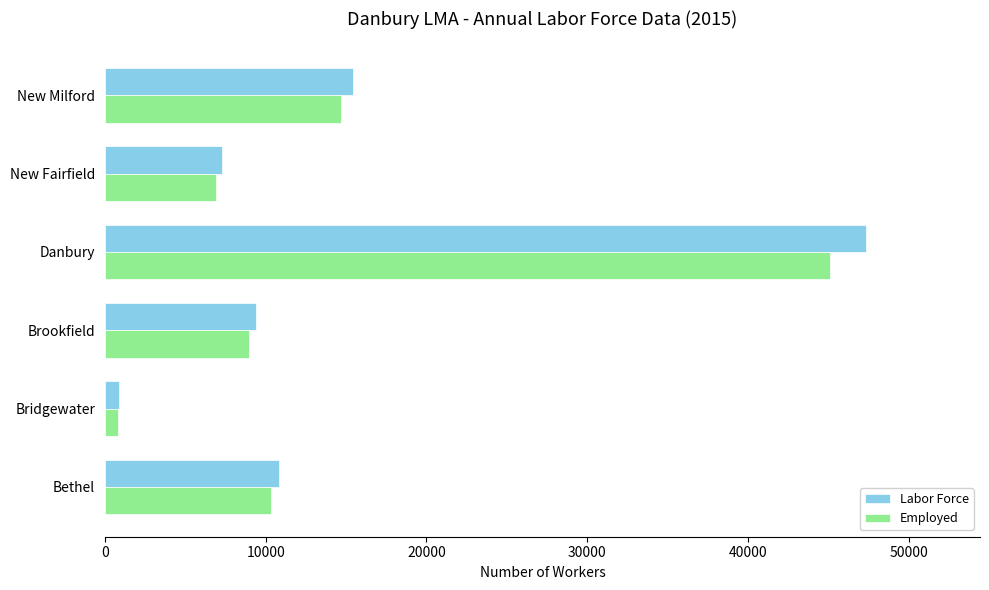

What is the spread (max minus min) of values at New Fairfield?

341